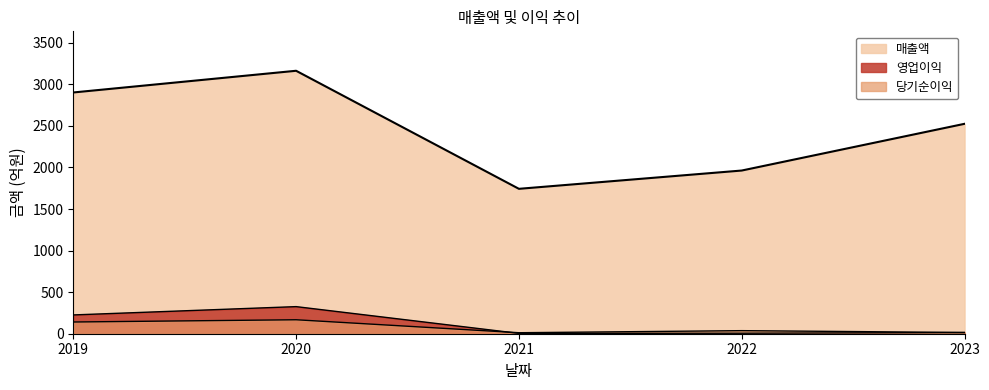

What is the total value across all series at 2022?

2006